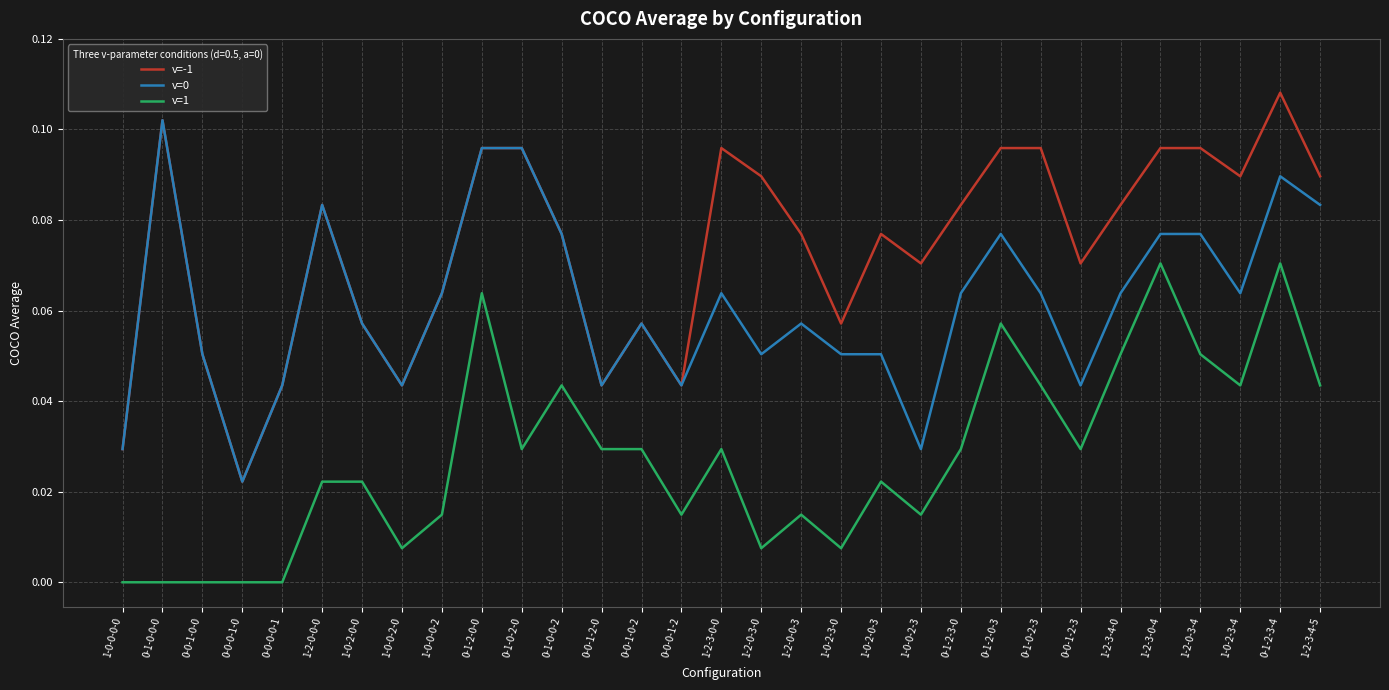

Which series has the largest range (max minus min)?

v=-1